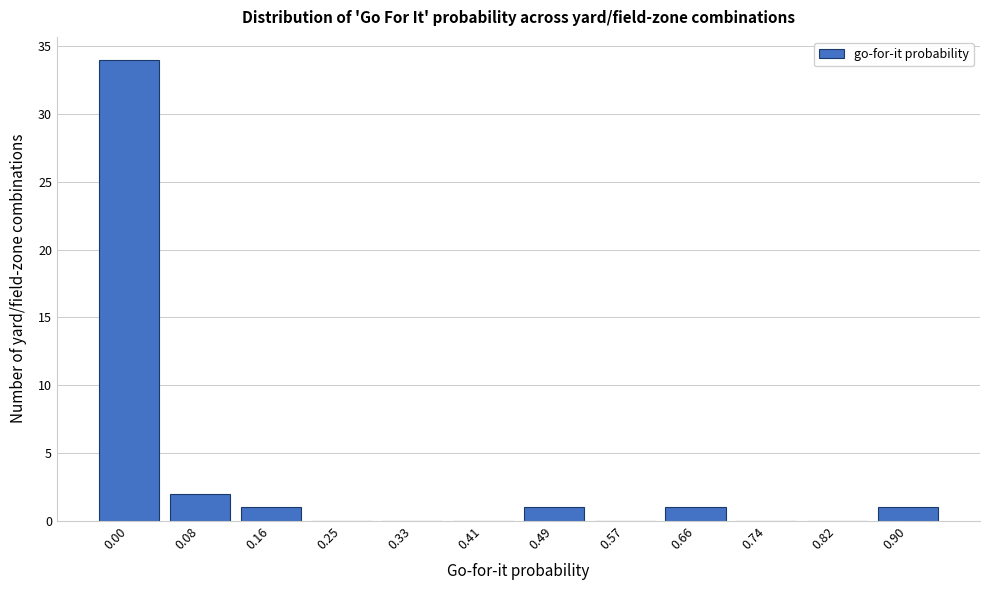

Reading left to right, transcribe all the data shown in this chart.

0.00=34	0.08=2	0.16=1	0.25=0	0.33=0	0.41=0	0.49=1	0.57=0	0.66=1	0.74=0	0.82=0	0.90=1